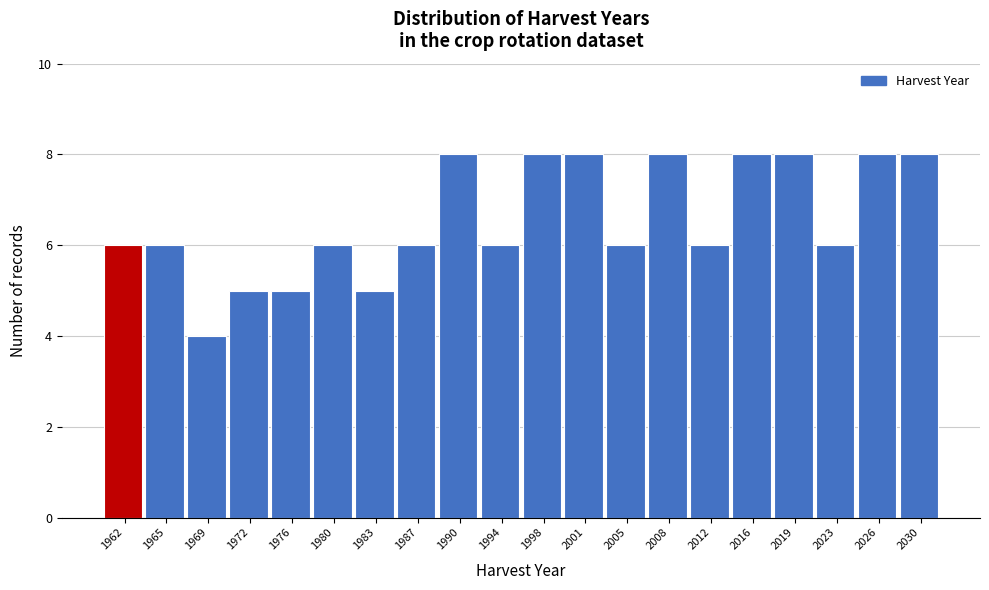

Reading left to right, transcribe all the data shown in this chart.

1962=6	1965=6	1969=4	1972=5	1976=5	1980=6	1983=5	1987=6	1990=8	1994=6	1998=8	2001=8	2005=6	2008=8	2012=6	2016=8	2019=8	2023=6	2026=8	2030=8